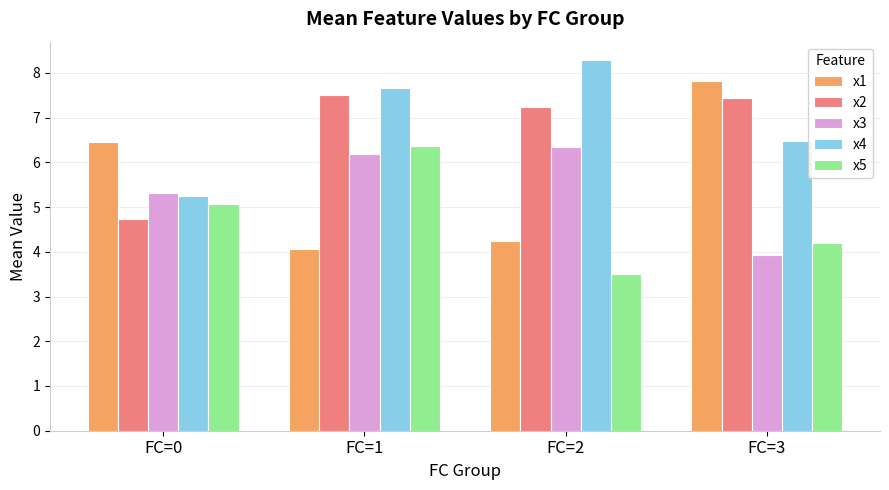

How many groups of bars are there?

4